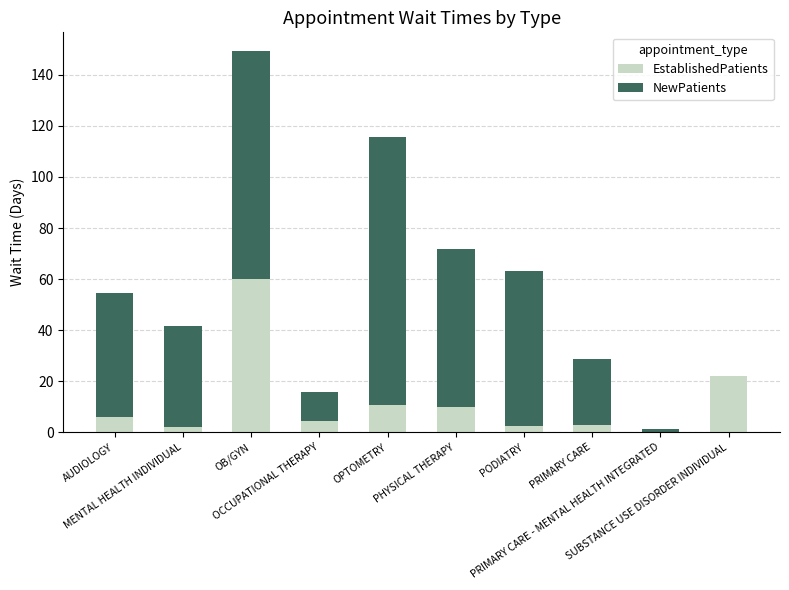

What are all the series names shown in the legend?

EstablishedPatients, NewPatients